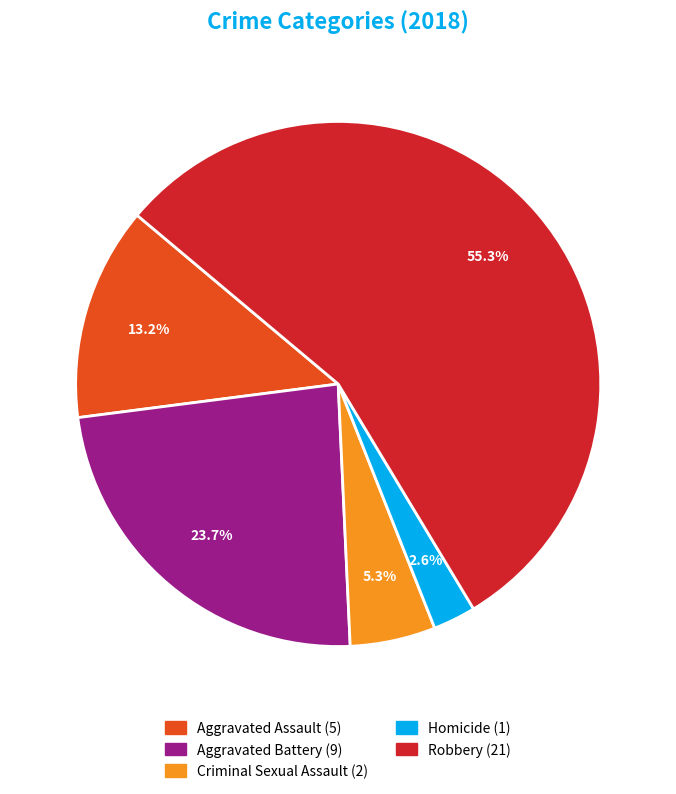

What is the largest slice in the pie chart?

Robbery